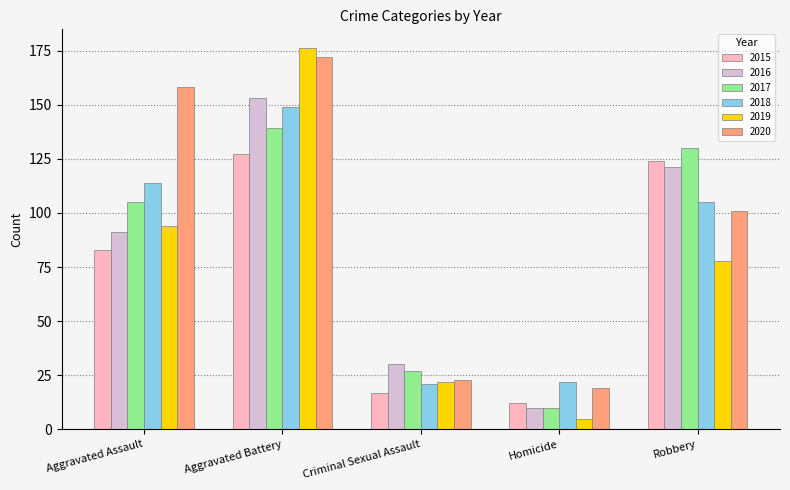

What value does the 2016 series have at Criminal Sexual Assault, to the nearest 5?

30